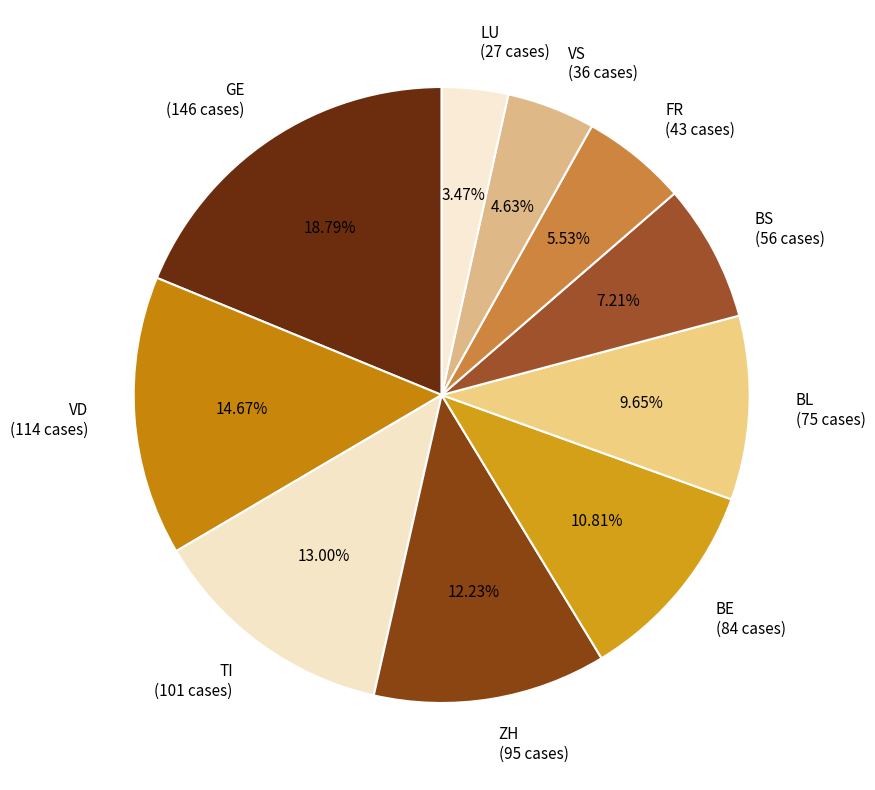

Is there a majority slice in this chart?

No